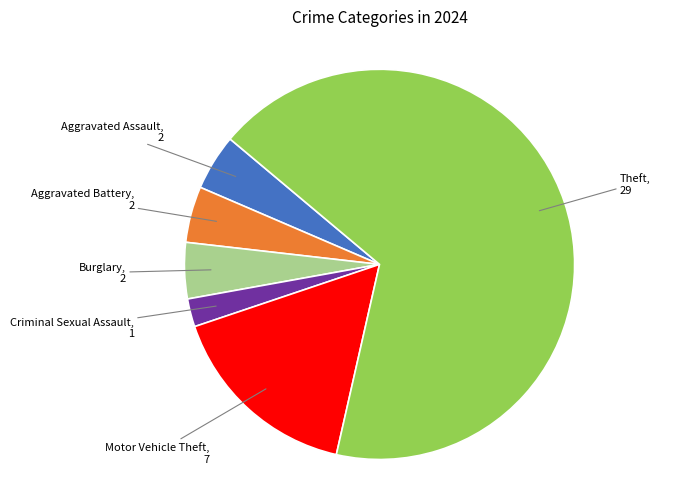

Does any single category account for the majority?

Yes